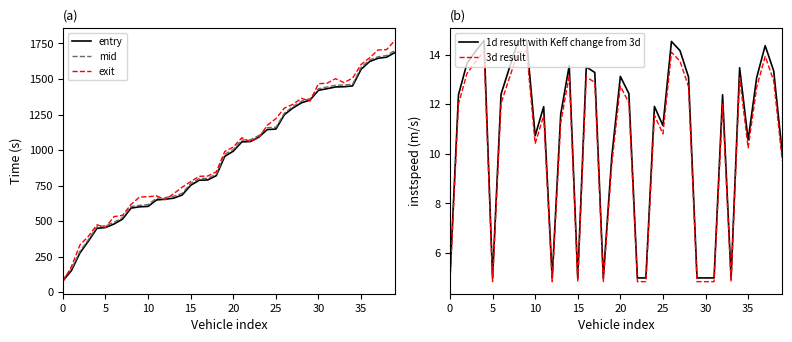

Between 37 and 9, which is larger?

37